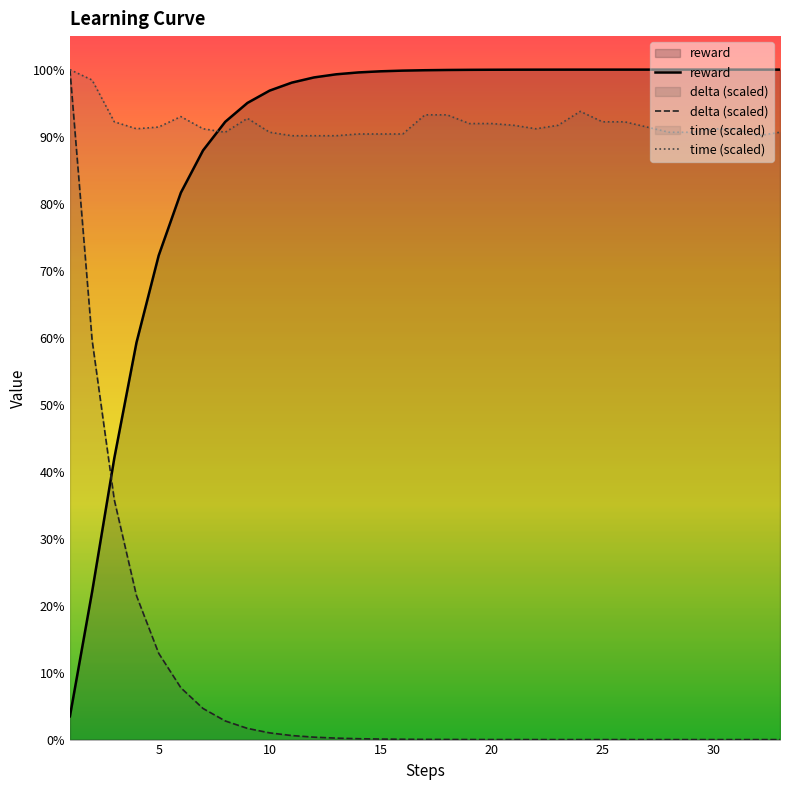

True or false: reward has more than 1 interior local peaks.

False